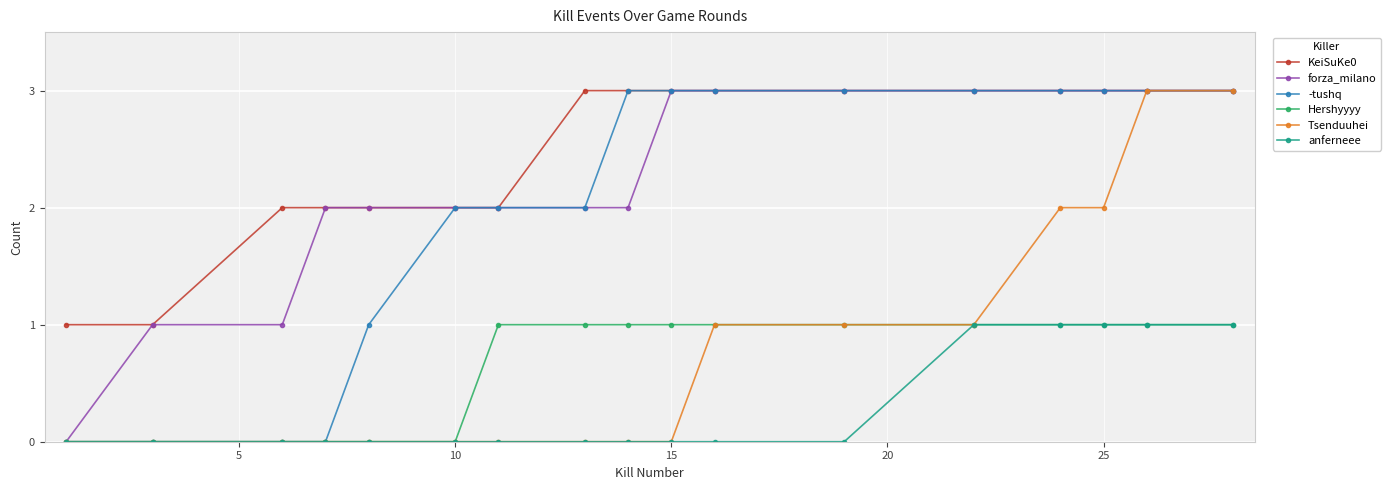

True or false: Hershyyyy and KeiSuKe0 cross at least once.

False